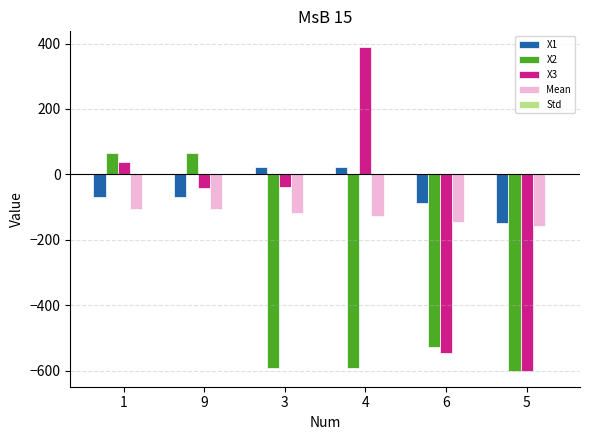

How many groups of bars are there?

6